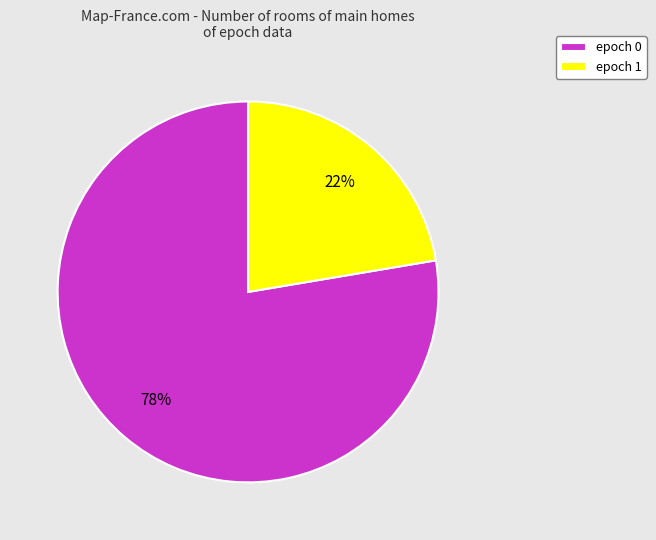

Do epoch 1 and epoch 0 together represent more than half of the pie?

Yes